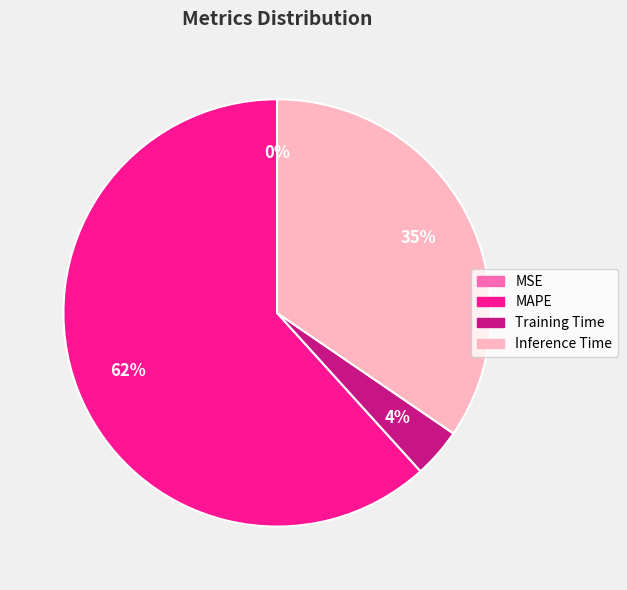

Do MAPE and Inference Time together represent more than half of the pie?

Yes